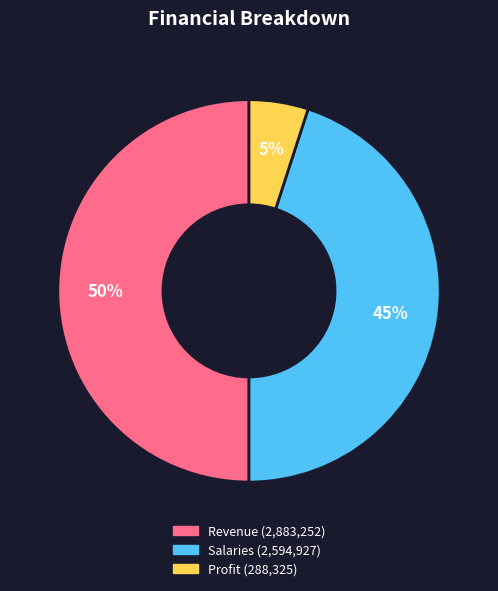

To the nearest percent, what is the difference between the largest and smallest slice percentages?

45%